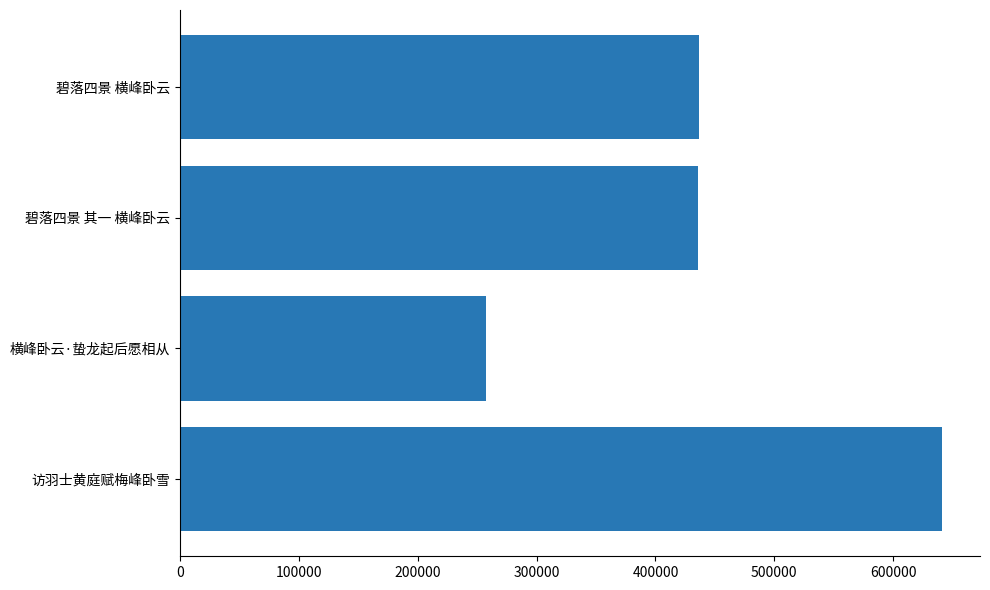

What is the difference between the maximum and second lowest values?

205429